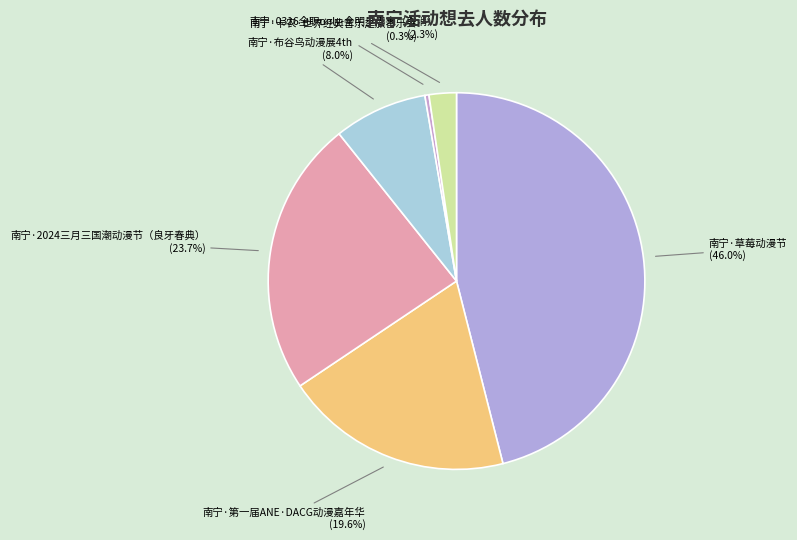

Which category has the biggest portion of the pie?

南宁·草莓动漫节